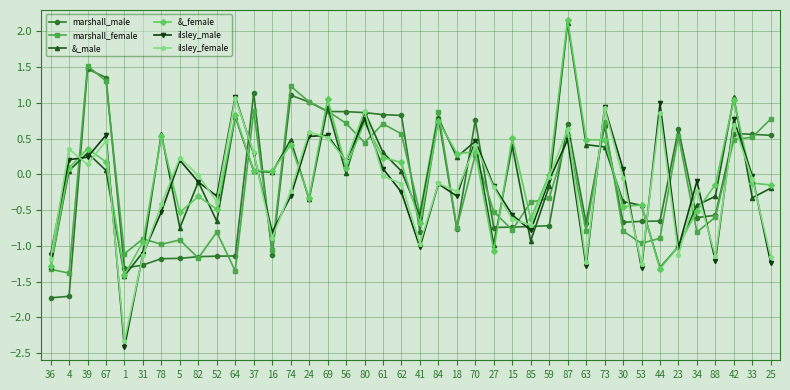

What is the difference between the second highest and second lowest values in the marshall_female series?

2.7